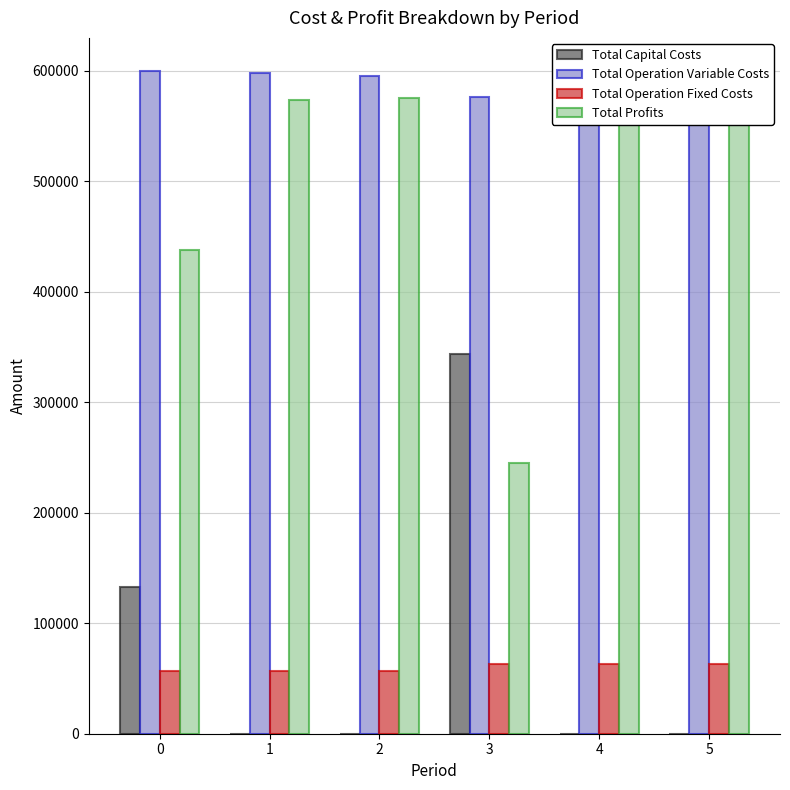

Rank the series by their maximum value, from highest to lowest.

Total Operation Variable Costs, Total Profits, Total Capital Costs, Total Operation Fixed Costs